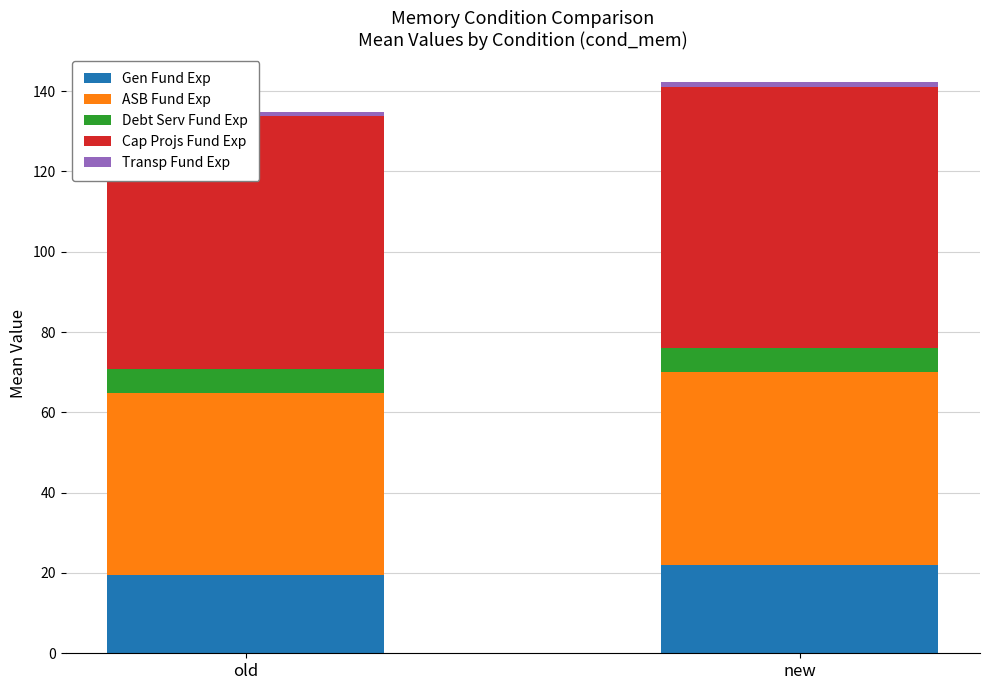

Reading right to left, list all the values displayed in this chart.

Gen Fund Exp: new=22.1	old=19.4
ASB Fund Exp: new=48.1	old=45.4
Debt Serv Fund Exp: new=6.0	old=6.0
Cap Projs Fund Exp: new=65.1	old=62.9
Transp Fund Exp: new=1.0	old=1.0